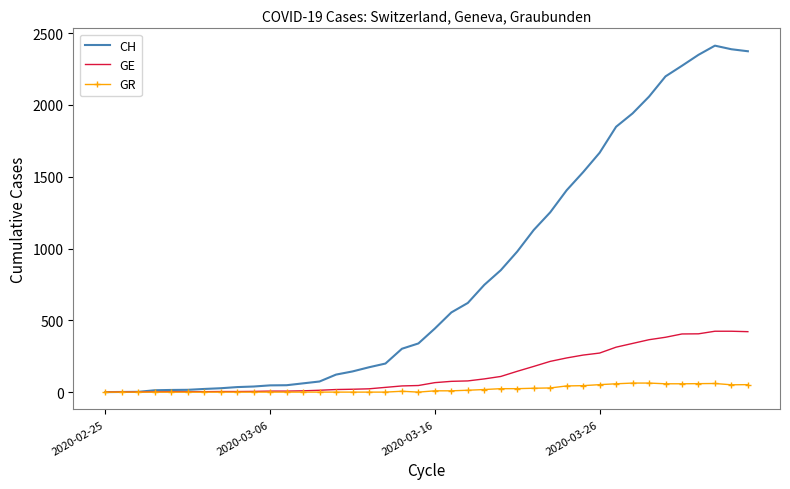

Which series has the largest total across all categories?

CH